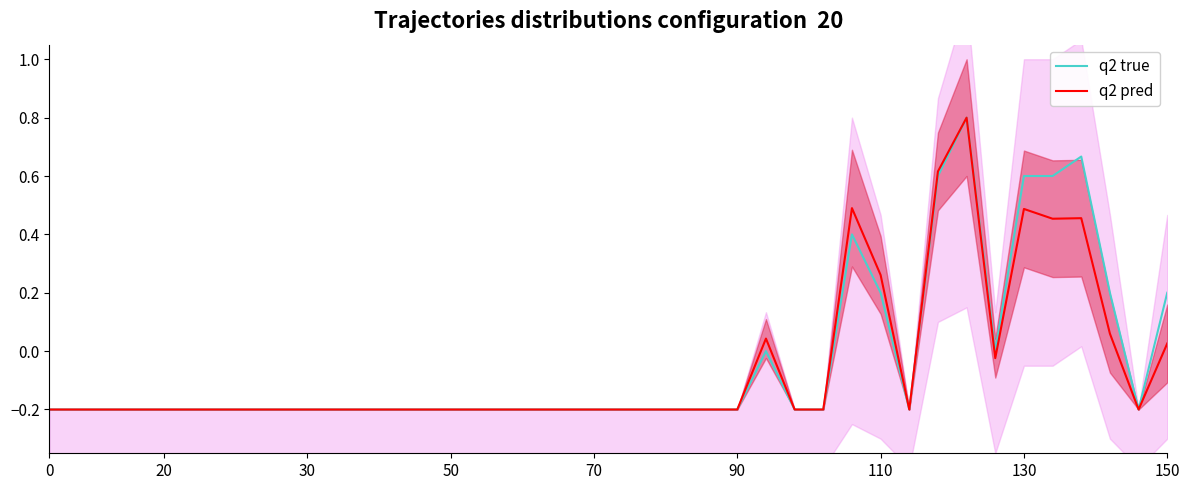

At which category does the chart reach its peak across all series?

32